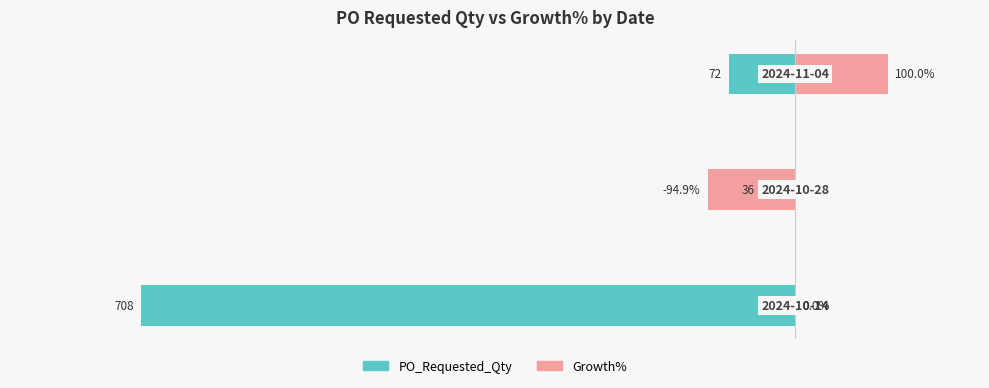

Reading left to right, transcribe all the data shown in this chart.

PO_Requested_Qty: -708.0	-36.0	-72.0
Growth%: 0.0	-94.9	100.0